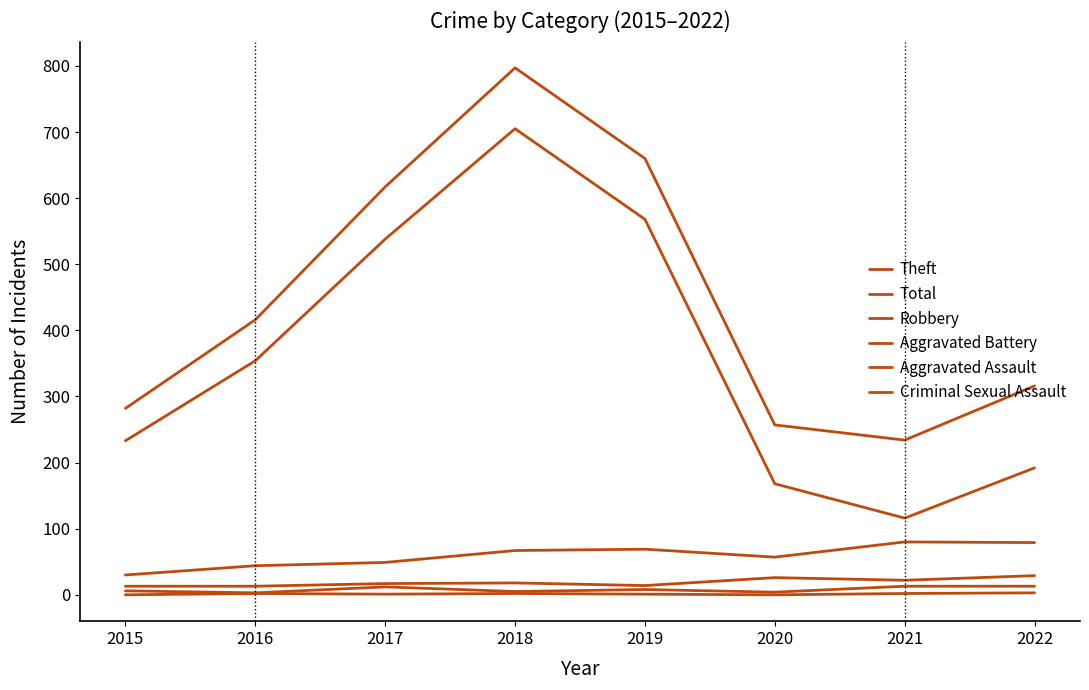

Does the chart have visible grid lines?

No